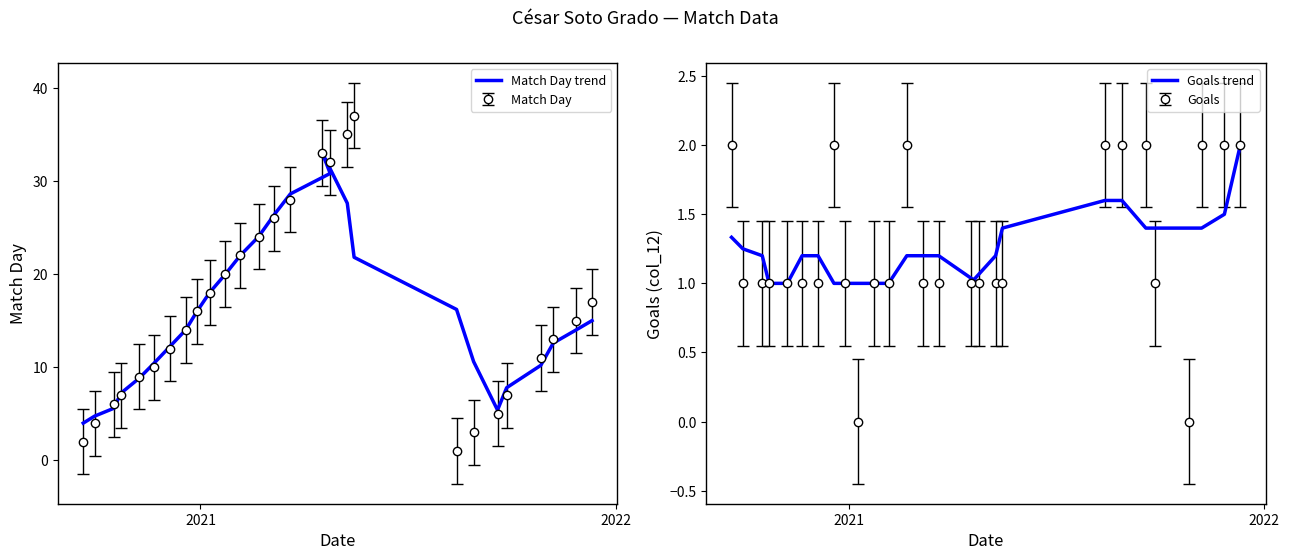

How many categories are shown in the chart?

27